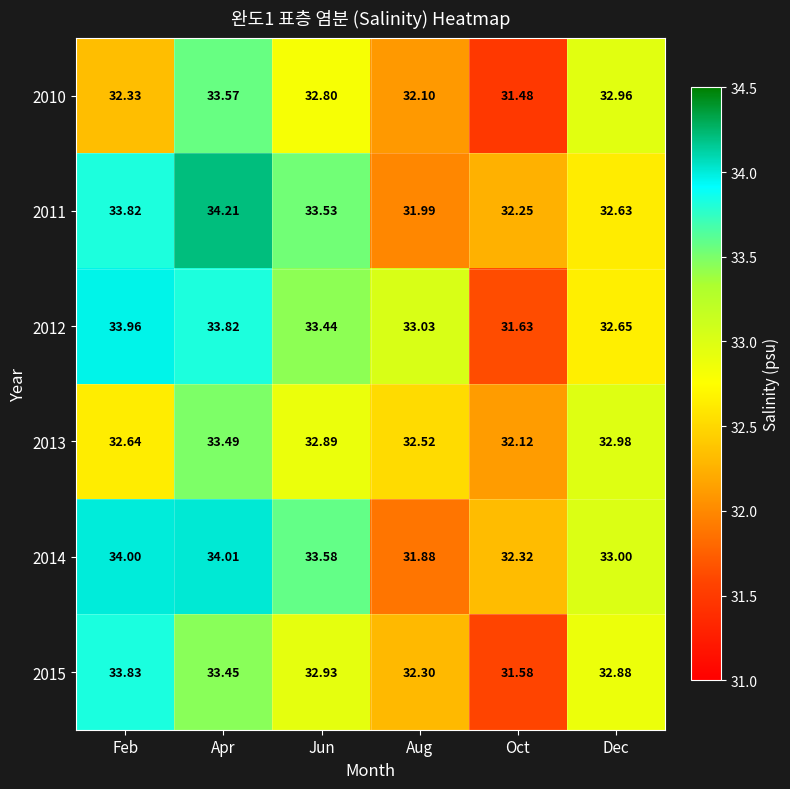

Which label corresponds to the largest value in the chart?

Apr